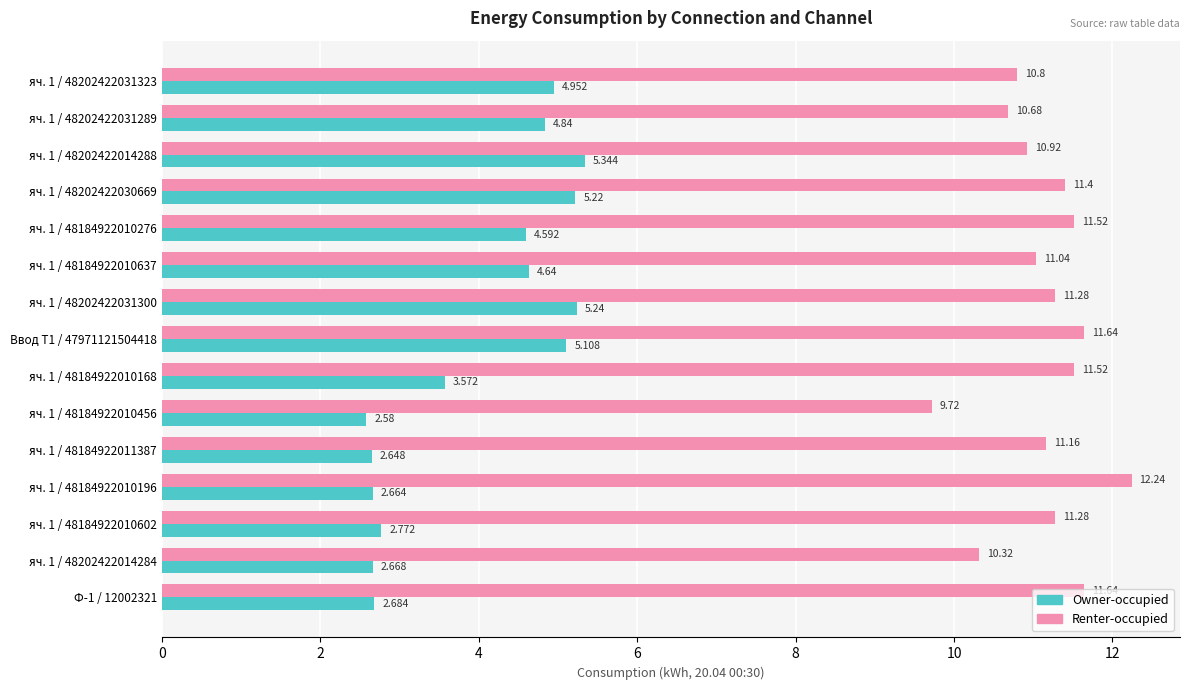

List the series in order of their overall mean, lowest first.

Owner-occupied, Renter-occupied